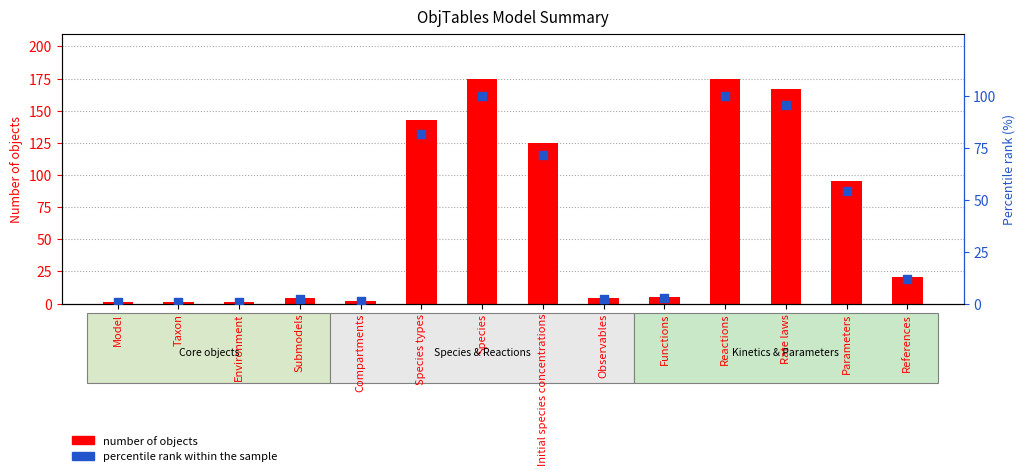

Which series reaches the minimum Y coordinate?

percentile rank within the sample